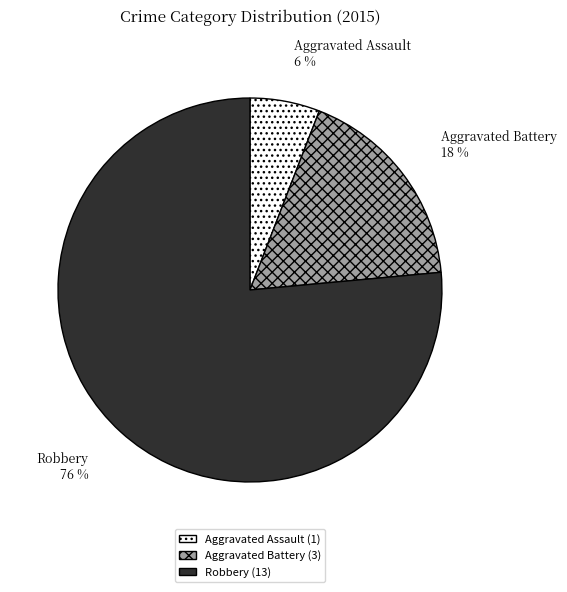

To the nearest percent, what percentage of the pie is Aggravated Assault?

6%